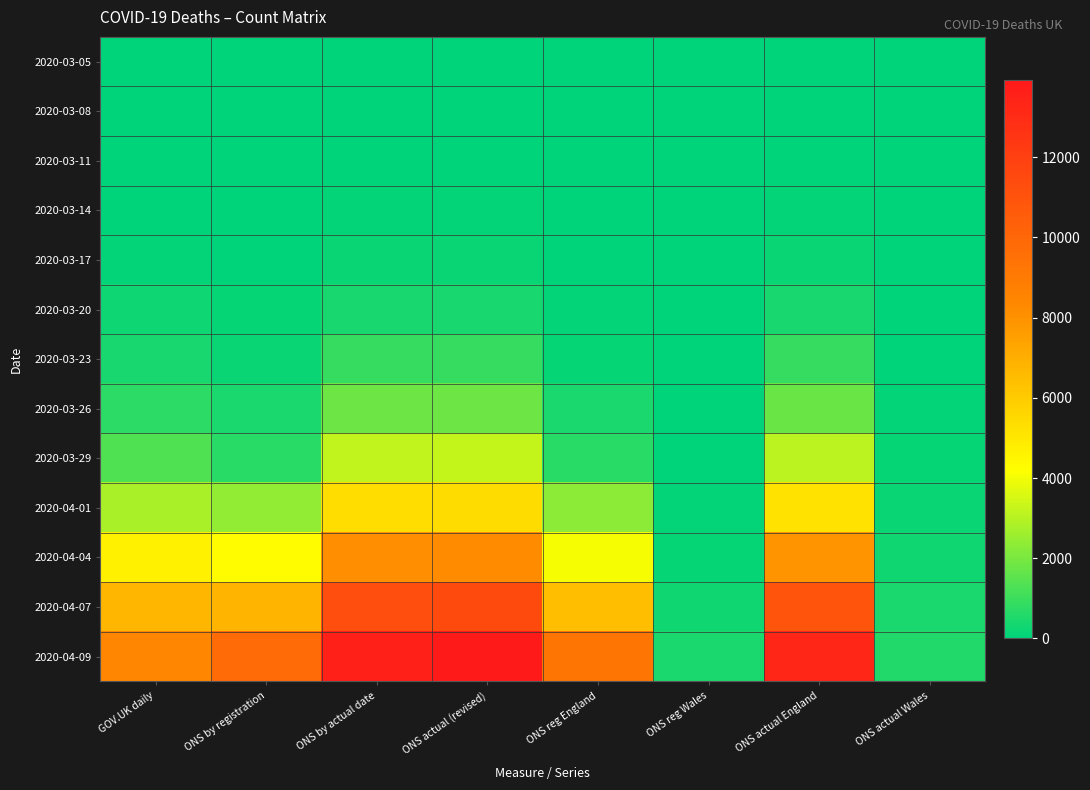

Rank the series at ONS by actual date from lowest to highest value.

2020-03-05, 2020-03-08, 2020-03-11, 2020-03-14, 2020-03-17, 2020-03-20, 2020-03-23, 2020-03-26, 2020-03-29, 2020-04-01, 2020-04-04, 2020-04-07, 2020-04-09